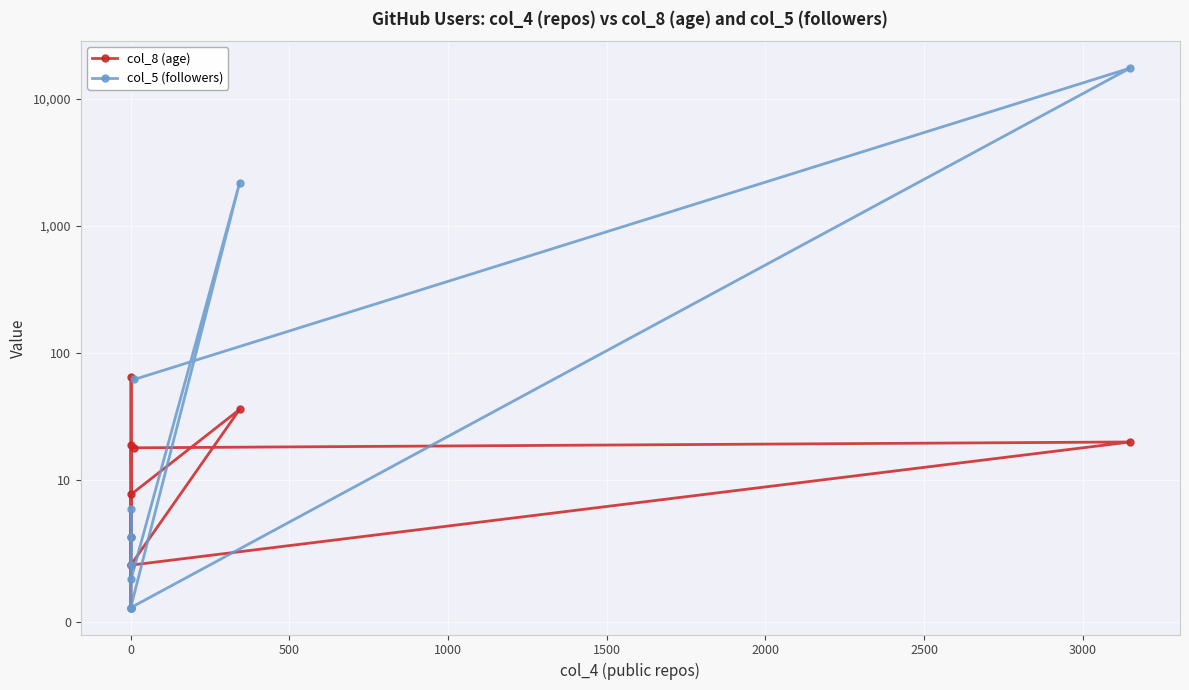

Count the number of data series in this chart.

2